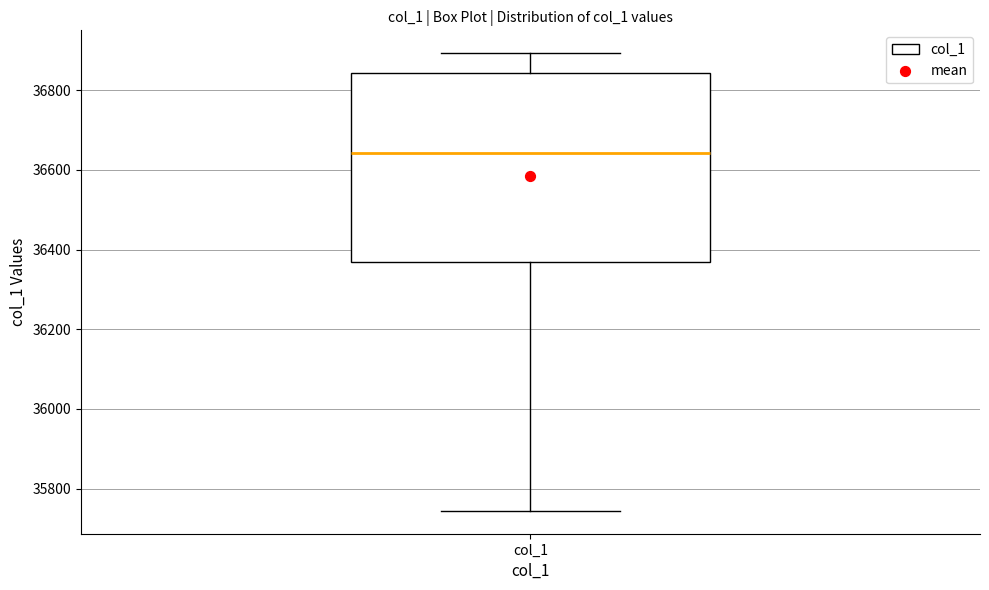

Where does the median line of the box for col_1 sit on the y-axis? The values are not printed on the chart, so give them approximately, as read against the axis.

36640